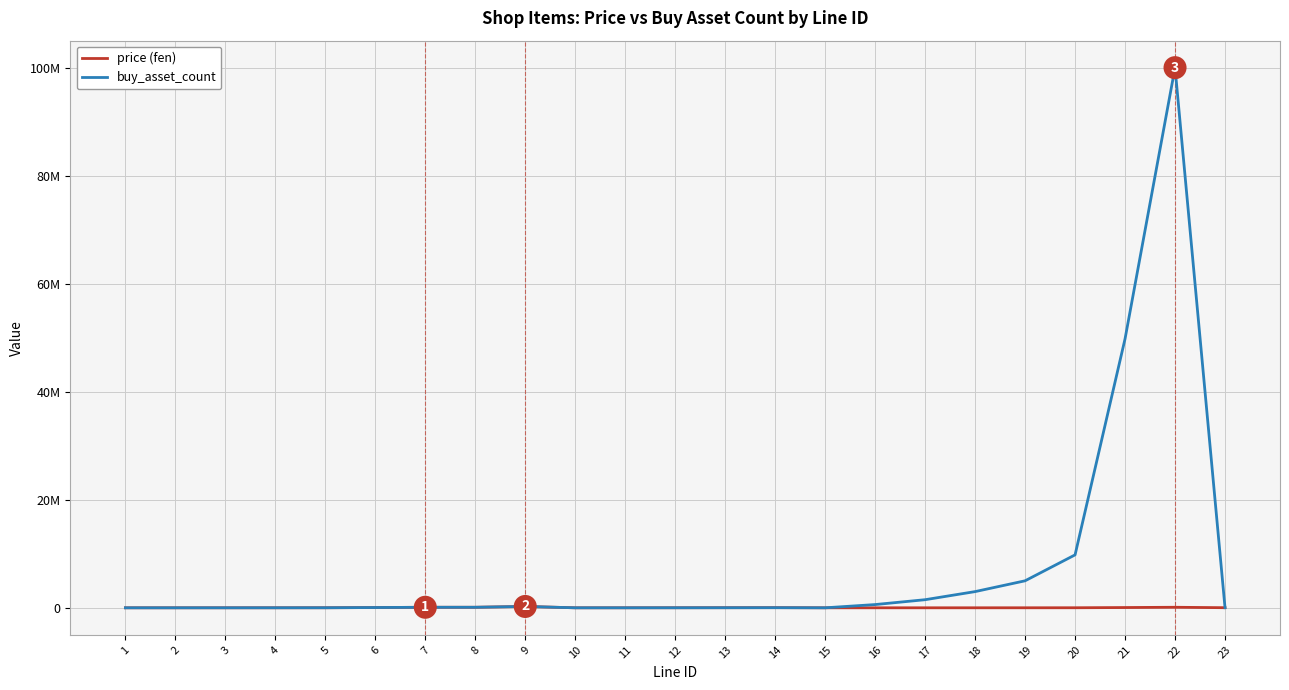

At which category does price (fen) reach its first local peak?

7